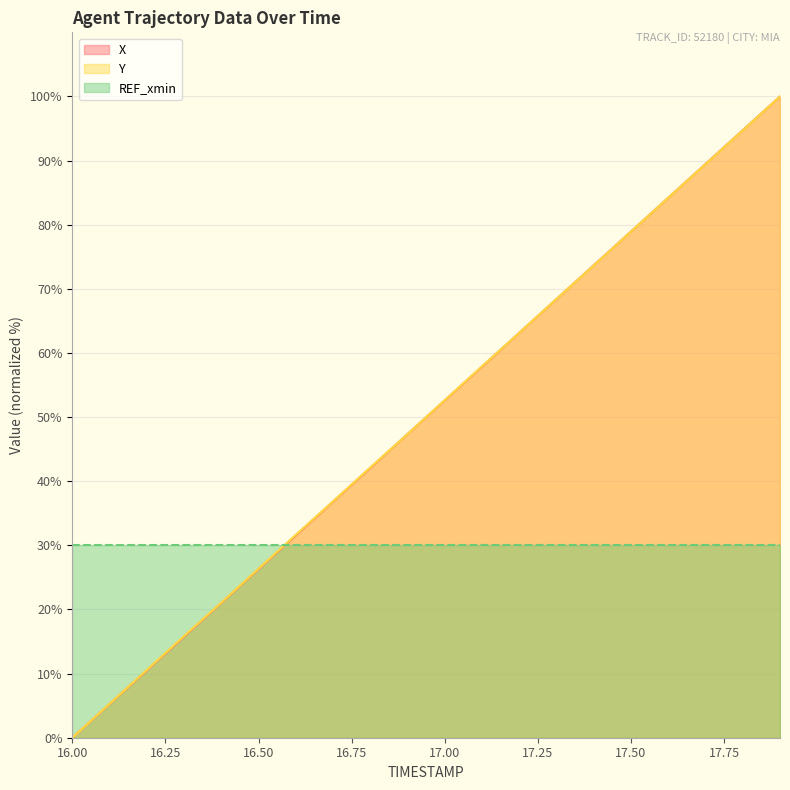

True or false: Y has a value of 89.4 at 17.7.

True